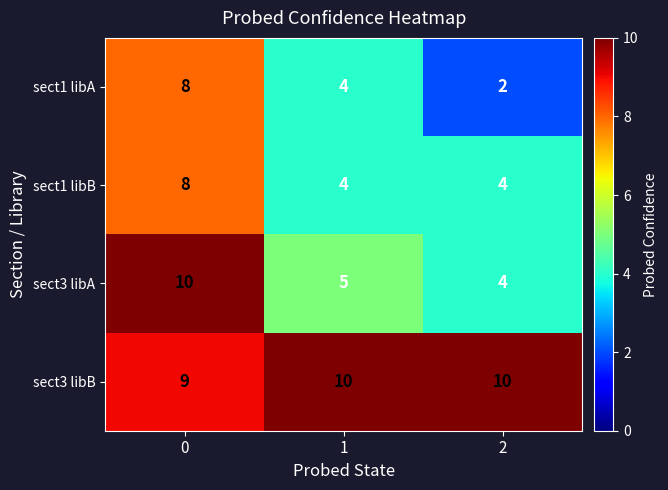

At how many categories does at least one series exceed 9?

3